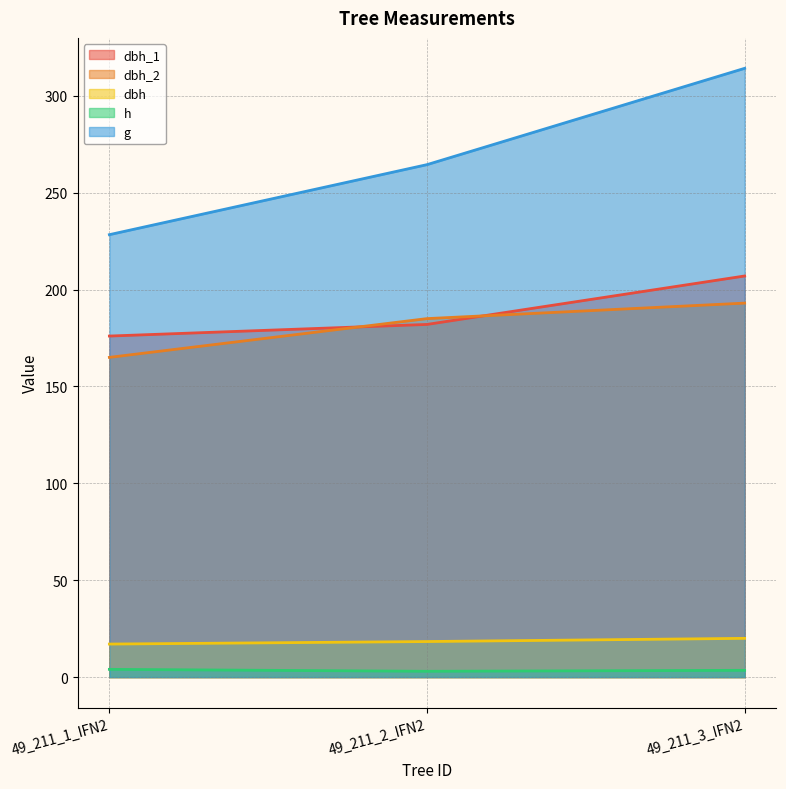

Reading right to left, transcribe all the data shown in this chart.

dbh_1: 49_211_3_IFN2=207.0	49_211_2_IFN2=182.0	49_211_1_IFN2=176.0
dbh_2: 49_211_3_IFN2=193.0	49_211_2_IFN2=185.0	49_211_1_IFN2=165.0
dbh: 49_211_3_IFN2=20.0	49_211_2_IFN2=18.4	49_211_1_IFN2=17.1
h: 49_211_3_IFN2=3.5	49_211_2_IFN2=3.0	49_211_1_IFN2=4.0
g: 49_211_3_IFN2=314.2	49_211_2_IFN2=264.5	49_211_1_IFN2=228.3